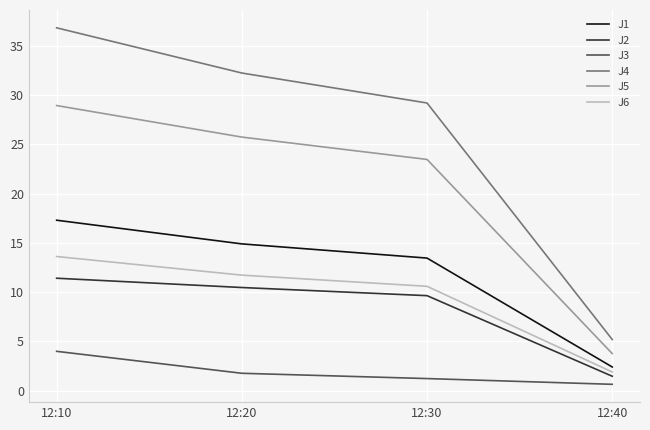

True or false: J1 and J2 cross at least once.

False